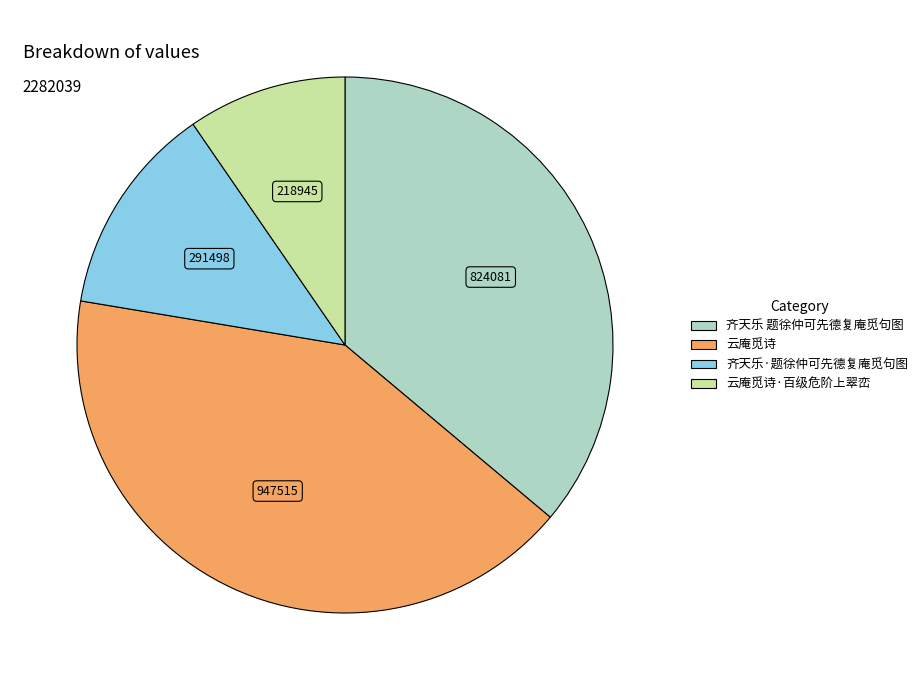

Is there any slice that represents more than half of the pie?

No